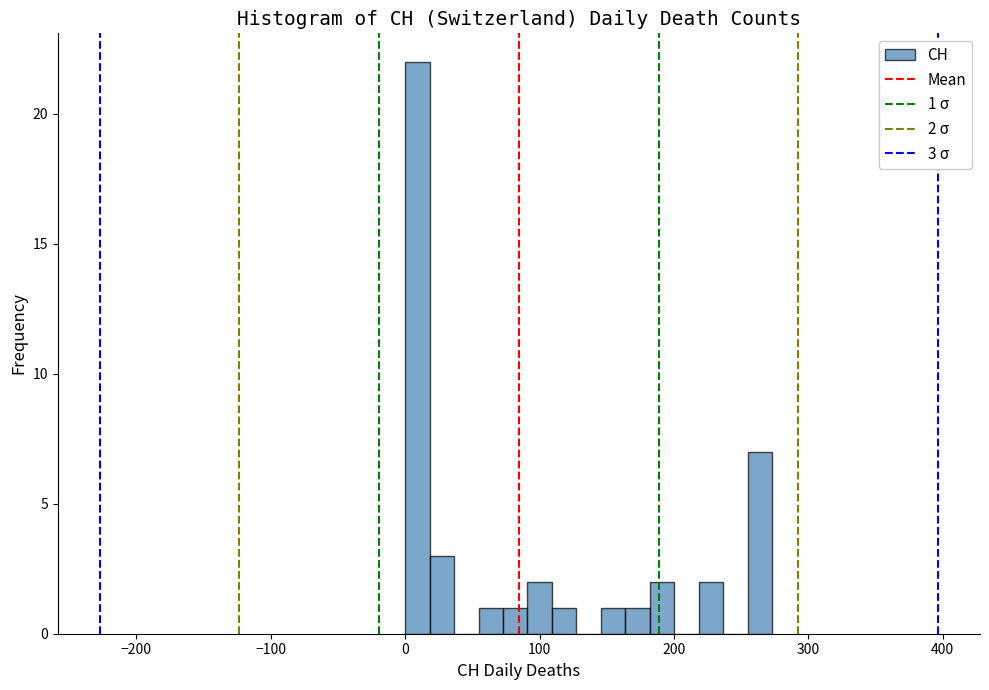

Around what value on the x-axis is the tallest bar? Give the approximate position of its centre, as read against the axis.

10